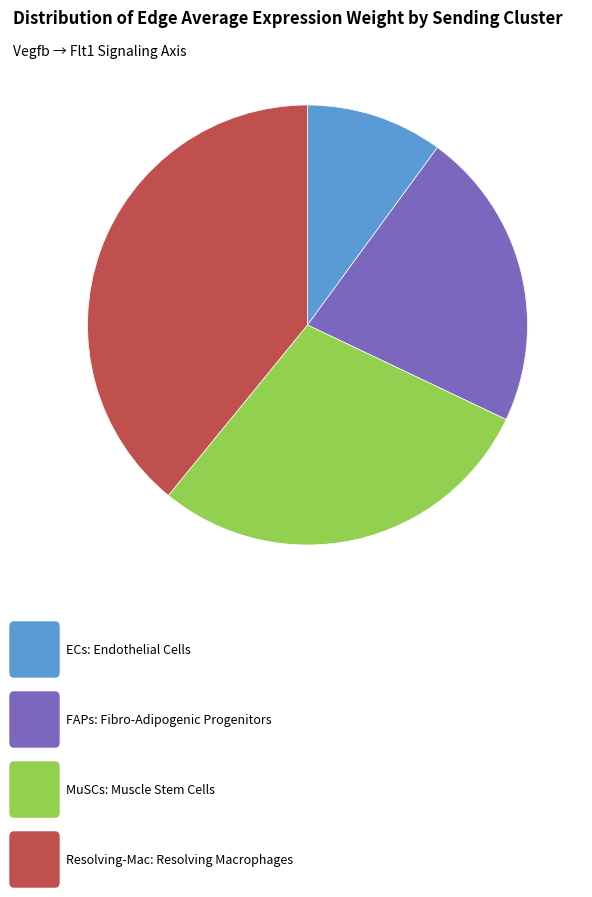

Is there any slice that represents more than half of the pie?

No